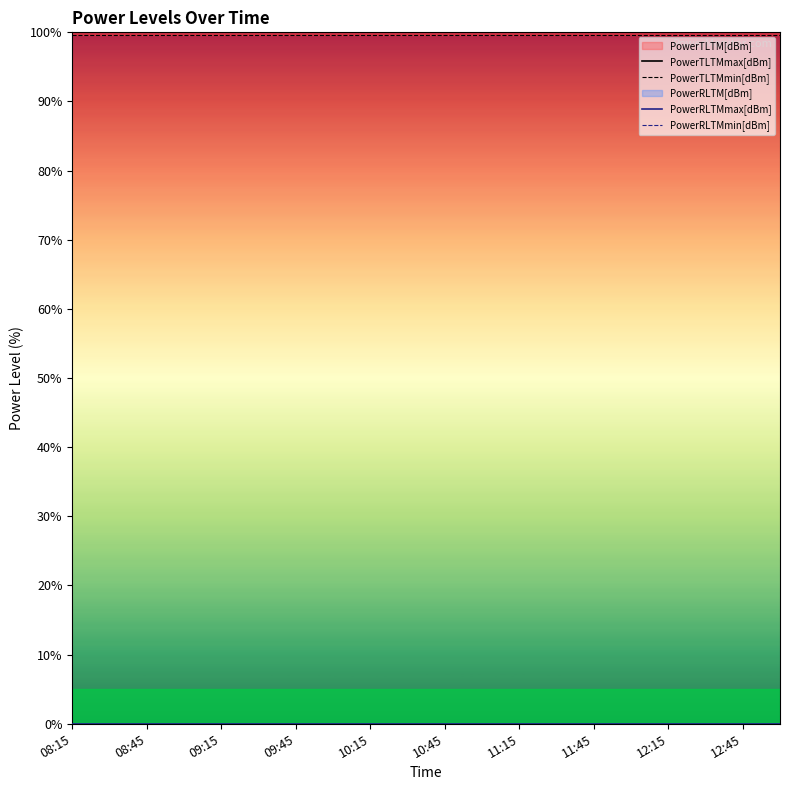

Between 10:15 and 19, which is larger?

10:15